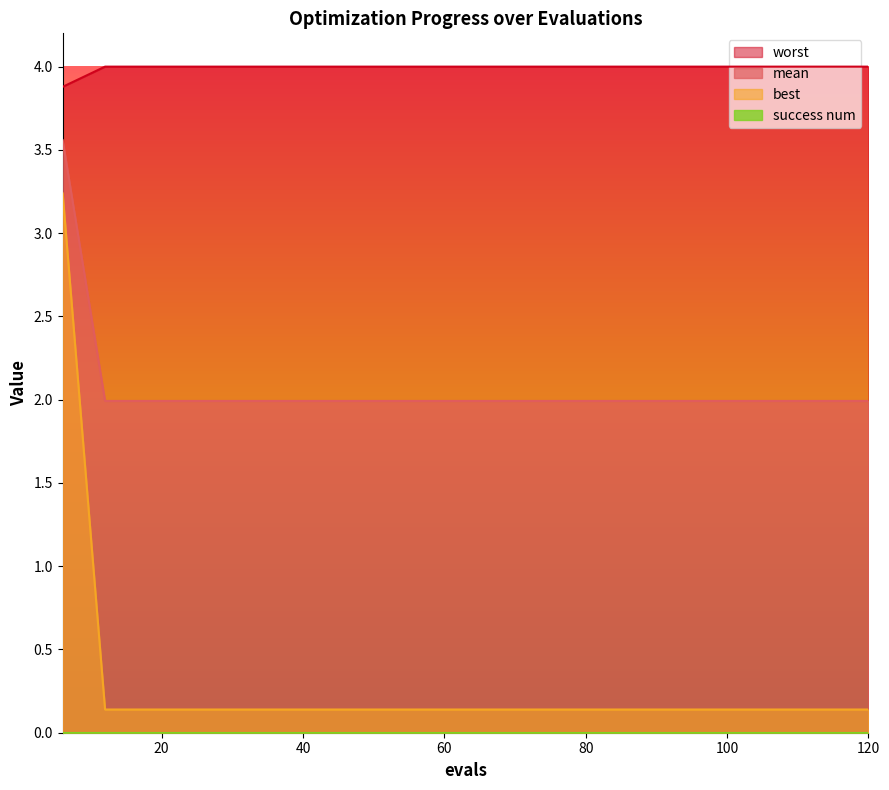

What is the greatest value displayed?

4.0